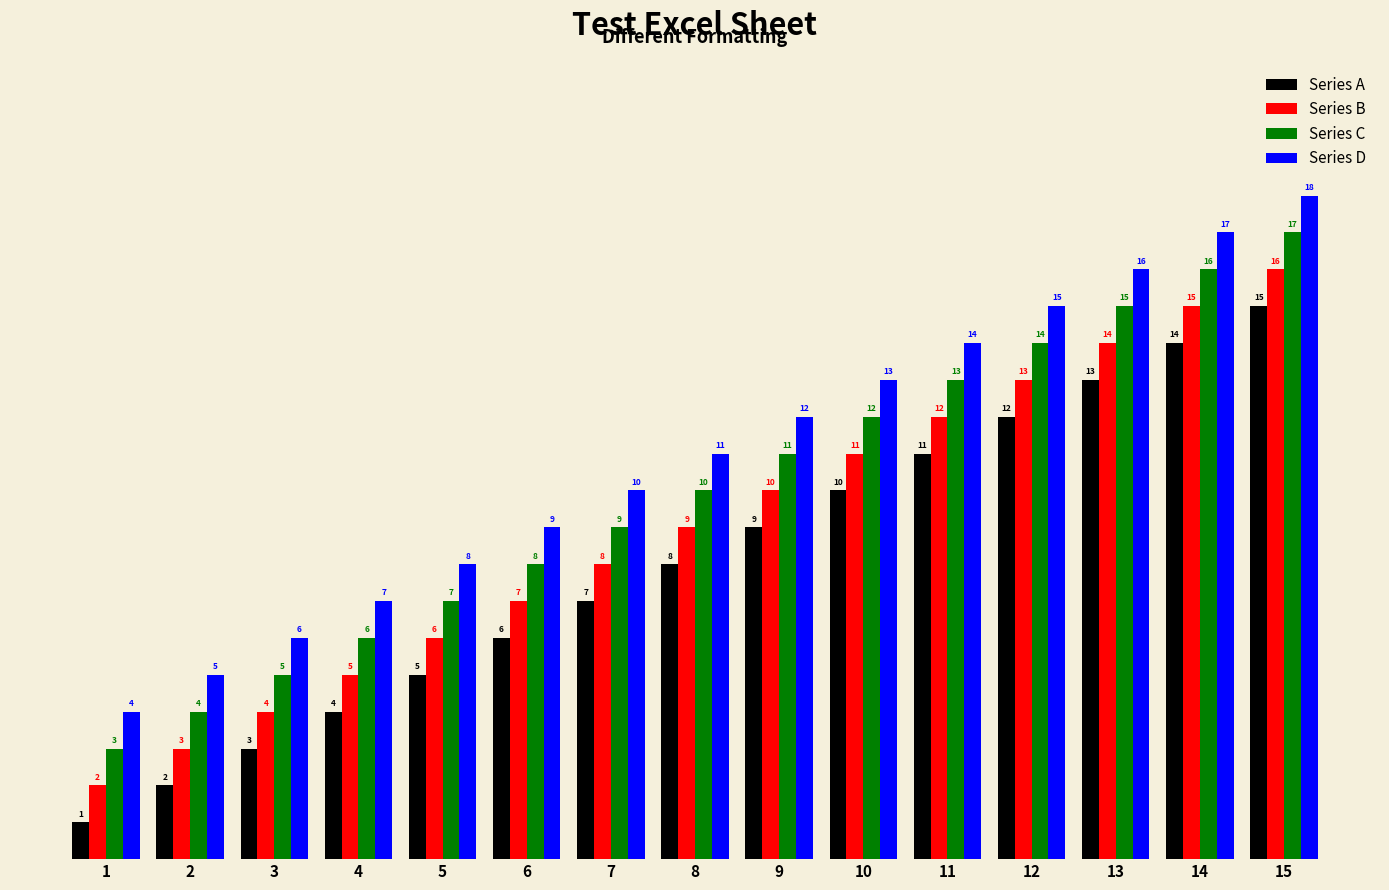

What is the spread (max minus min) of values at 11?

3